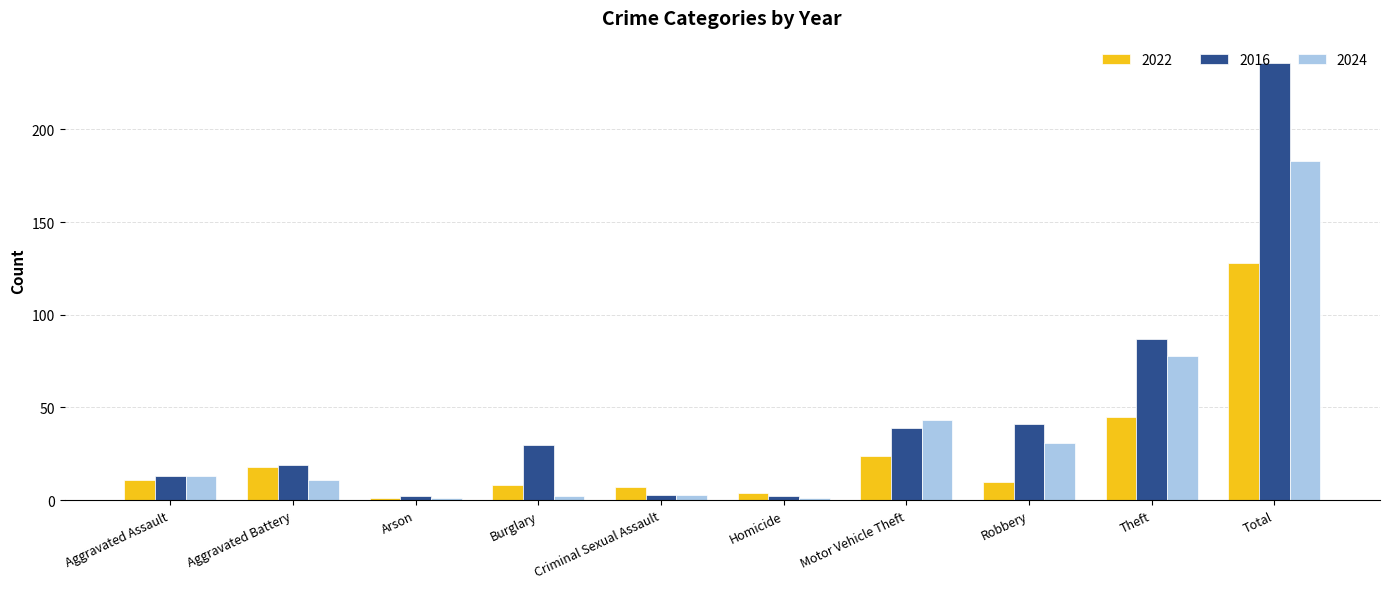

The value of 2016 at Burglary is 30. True or false?

True